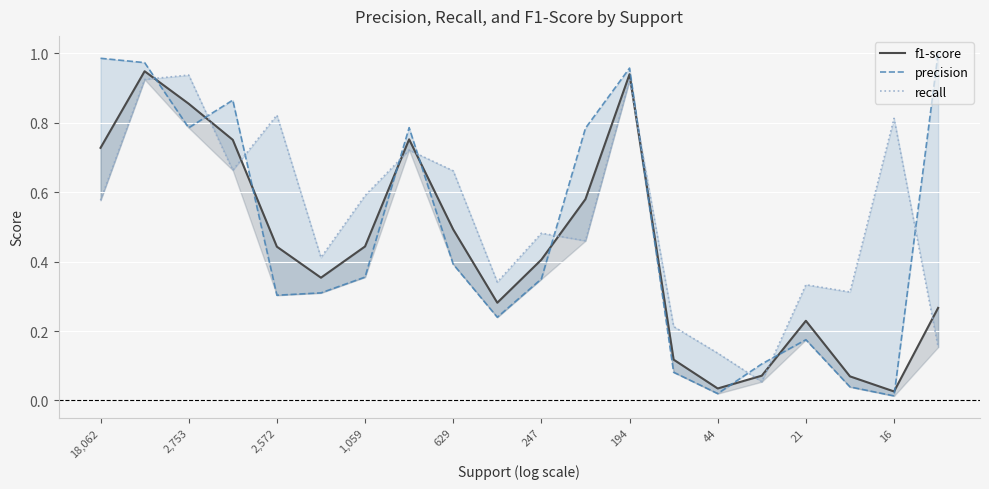

Which has a higher value, 16 or 15?

16